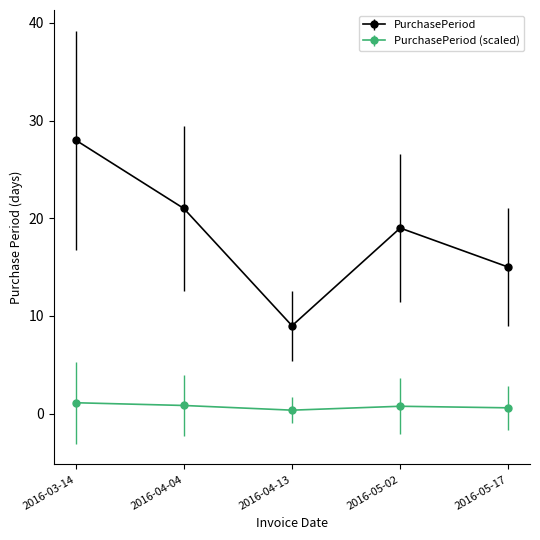

Which series has the largest range (max minus min)?

PurchasePeriod